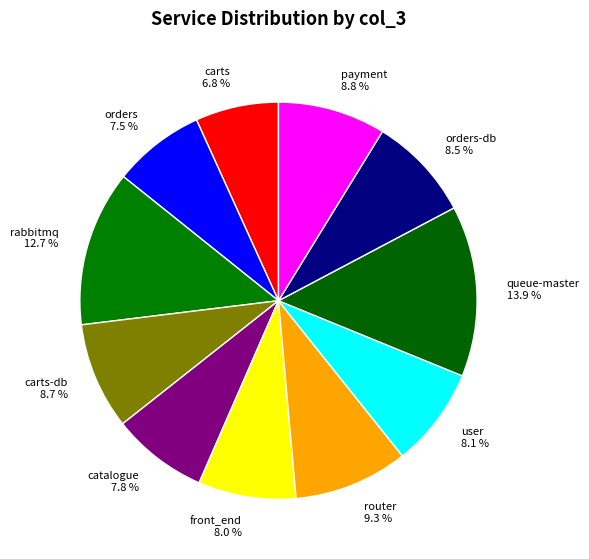

What percentage is NOT represented by front_end?

92.0%